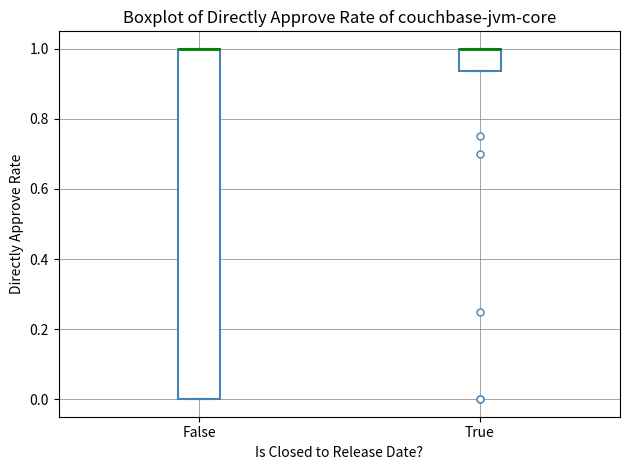

Reading left to right, read every box against the y-axis: the position of its median line, the range the box covers, and the ends of its whiskers. The values are not printed on the chart, so give them approximately, as read against the axis.

False: median 1.00 (drawn on the box's upper edge), box 0.00 to 1.00, whiskers 0.00 to 1.00
True: median 1.00 (drawn on the box's upper edge), box 0.94 to 1.00, whiskers 0.94 to 1.00